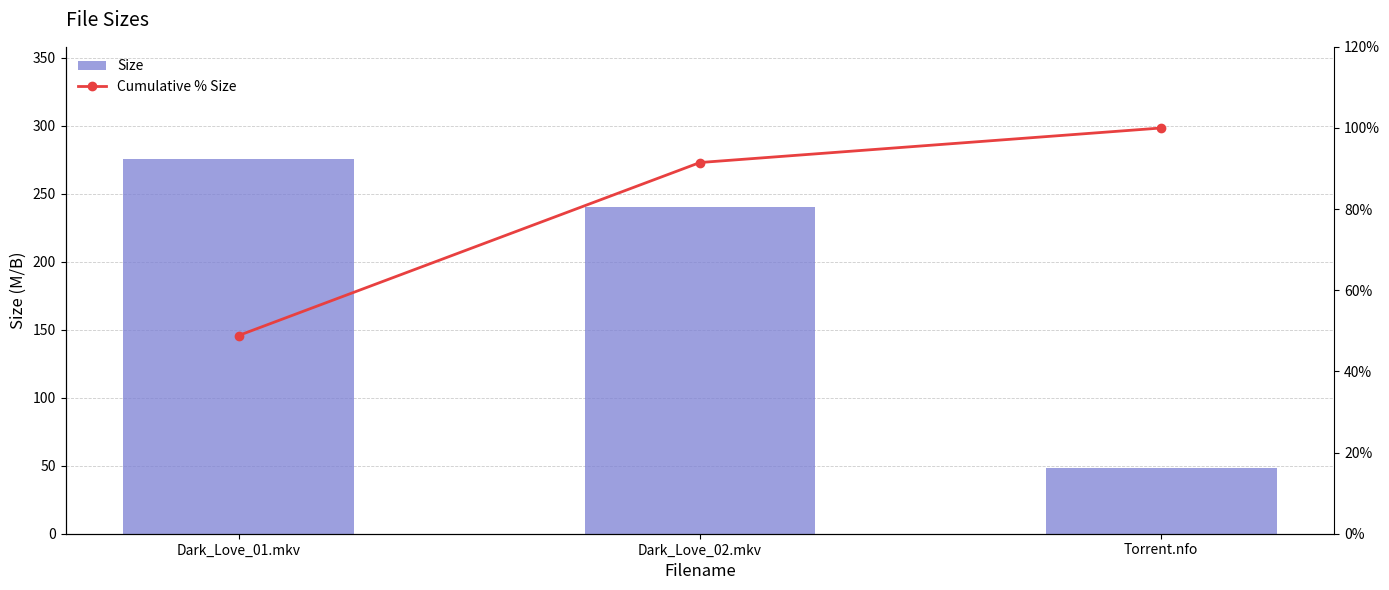

Which has a higher value, Dark_Love_02.mkv or Torrent.nfo?

Dark_Love_02.mkv